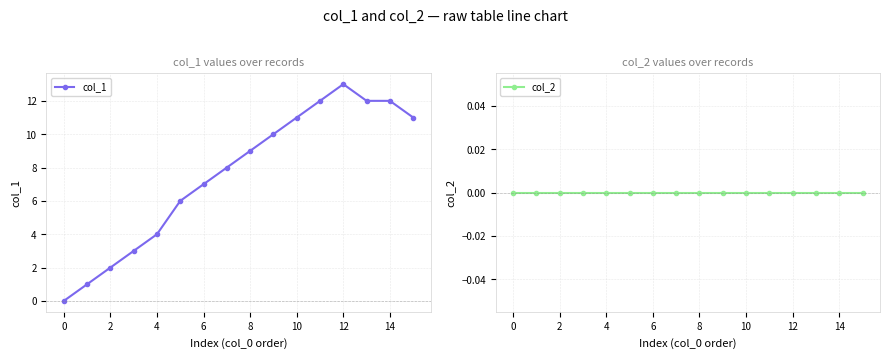

How many series are shown in this chart?

2